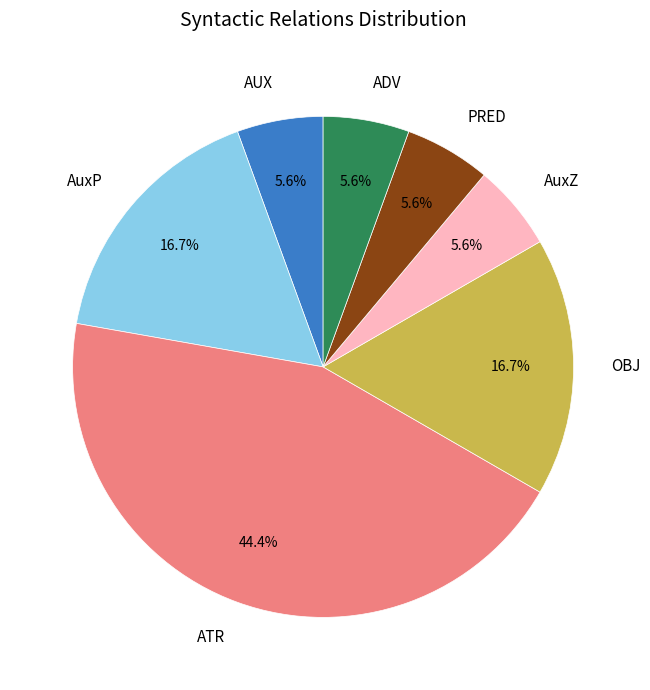

To the nearest percent, what portion does AUX represent?

6%